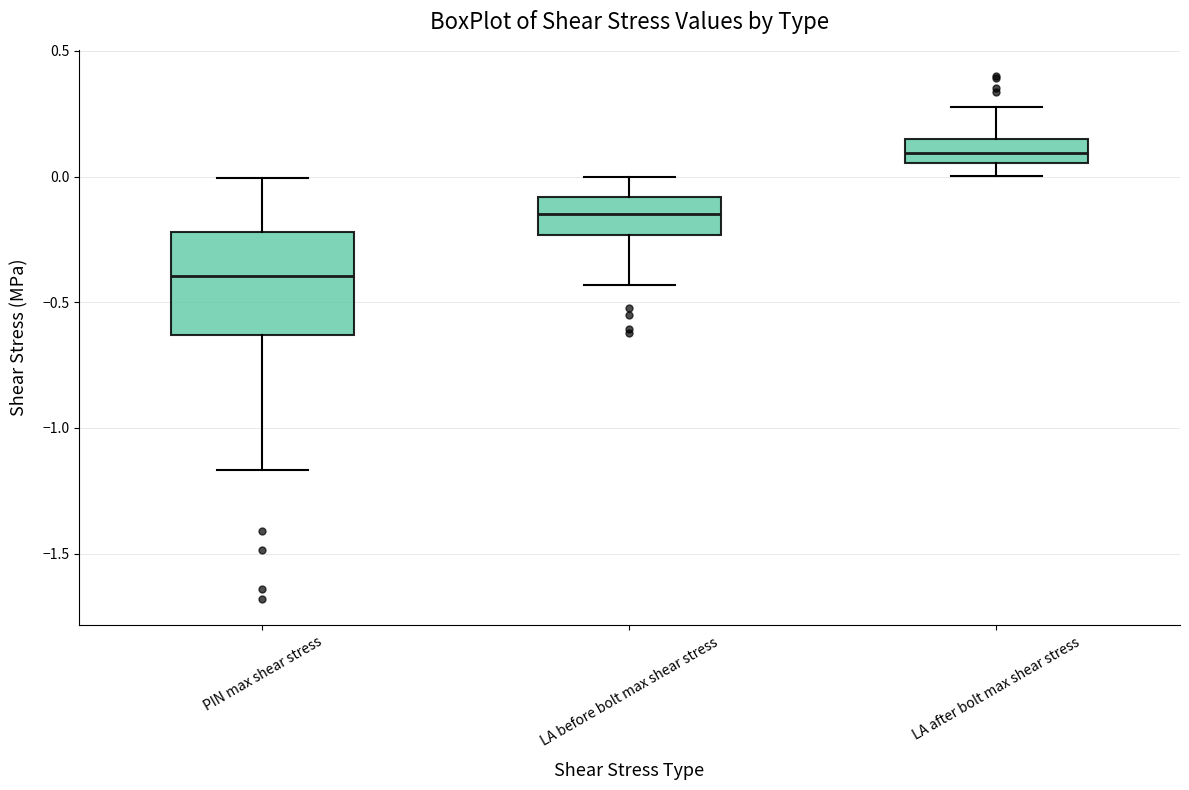

Reading left to right, transcribe this box plot: for each box, give where its median line is, the range the box spans, and where its two whiskers end, as read against the y-axis. The values are not printed on the chart, so give them approximately, as read against the axis.

PIN max shear stress: median -0.40, box -0.65 to -0.20, whiskers -1.15 to 0.00
LA before bolt max shear stress: median -0.15, box -0.25 to -0.10, whiskers -0.45 to 0.00
LA after bolt max shear stress: median 0.10, box 0.05 to 0.15, whiskers 0.00 to 0.30